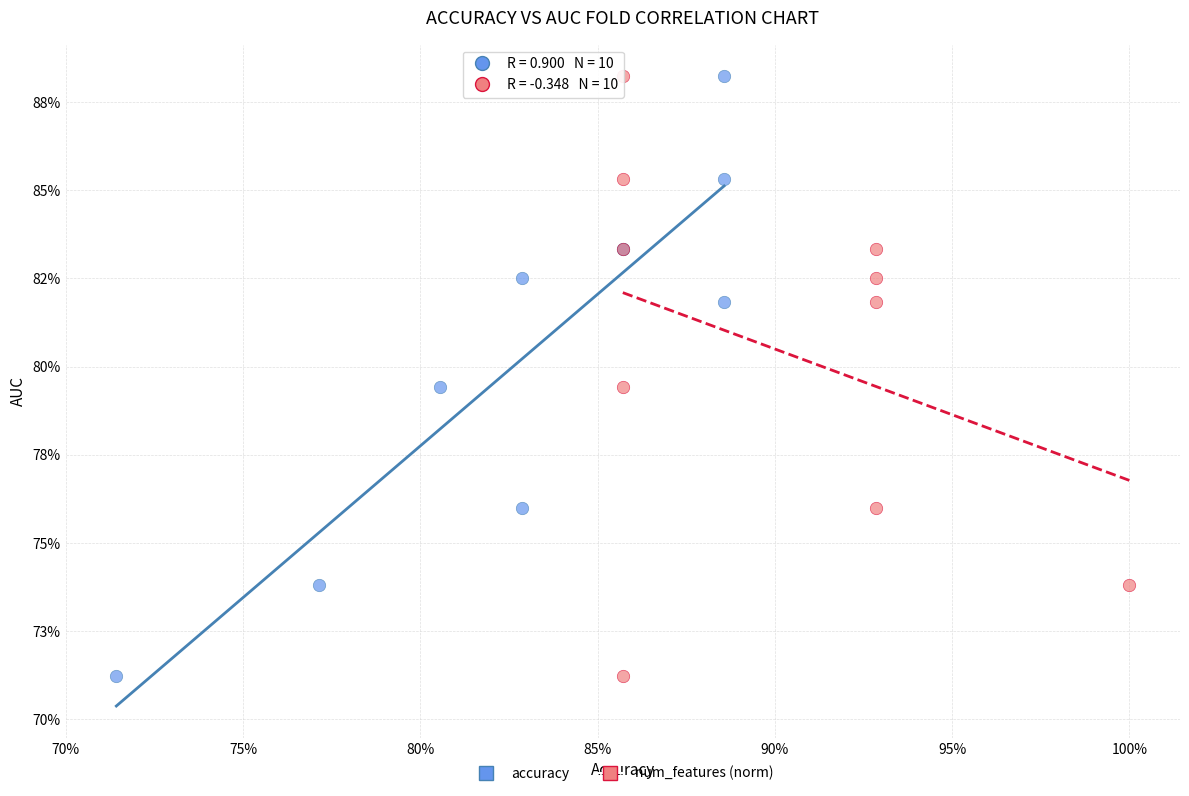

What are all the series names shown in the legend?

accuracy, num_features (norm)